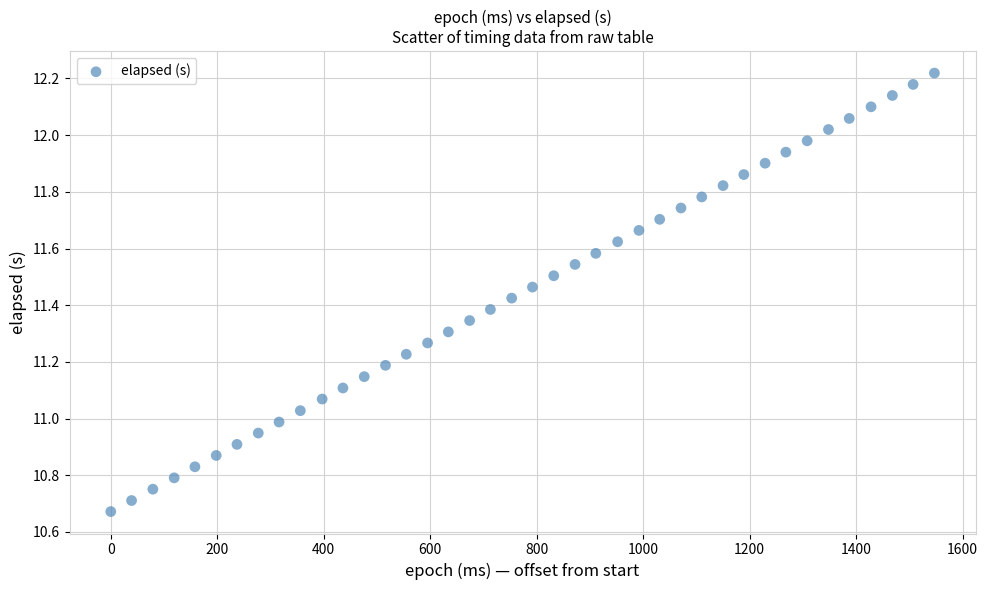

What is the range of X values (max minus min)?

1547.0